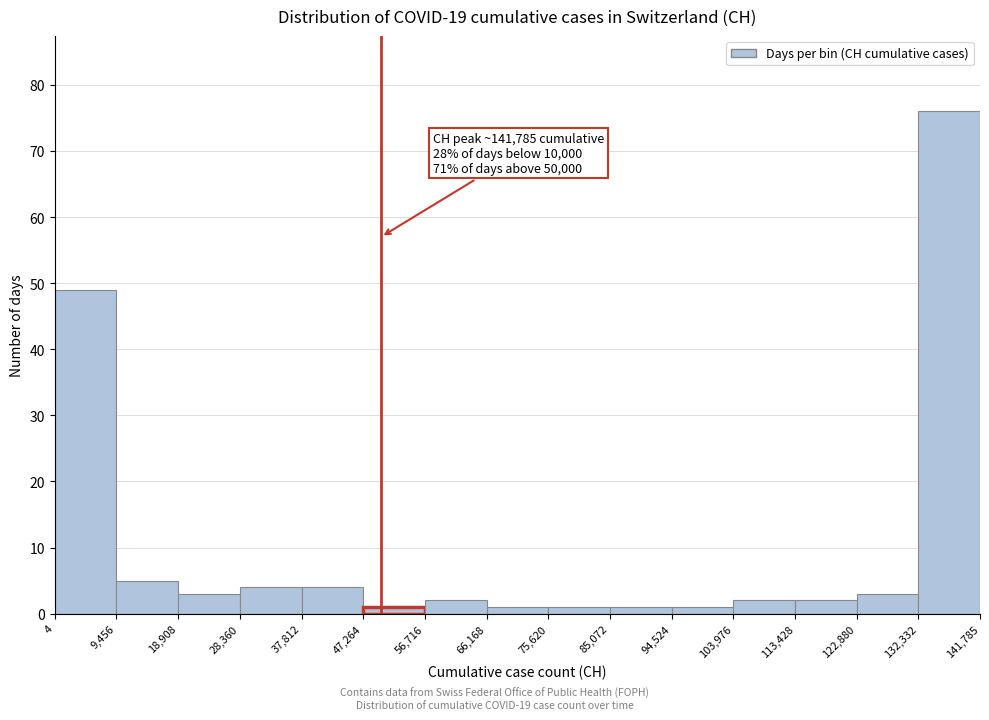

Which range on the x-axis has the tallest bar?

132,332 to 141,785